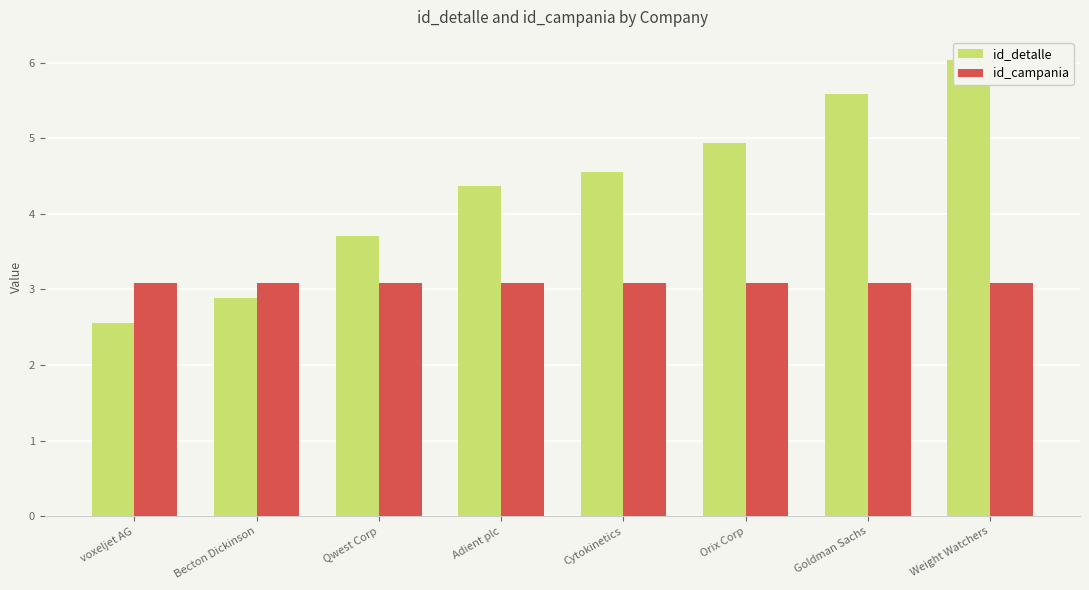

How many groups of bars are there?

8